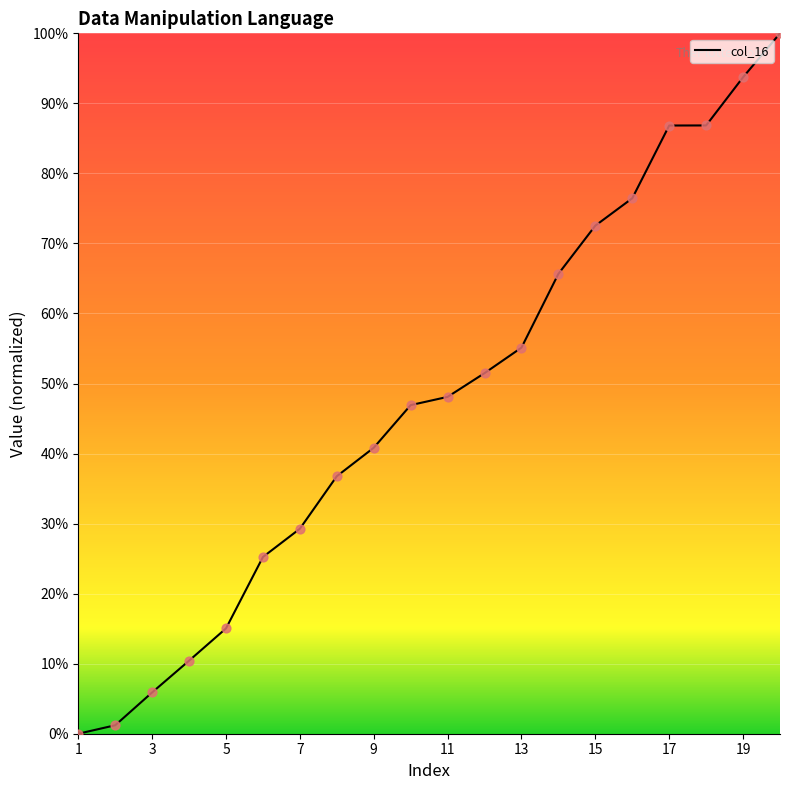

What is the difference between the maximum and minimum values?

100.0